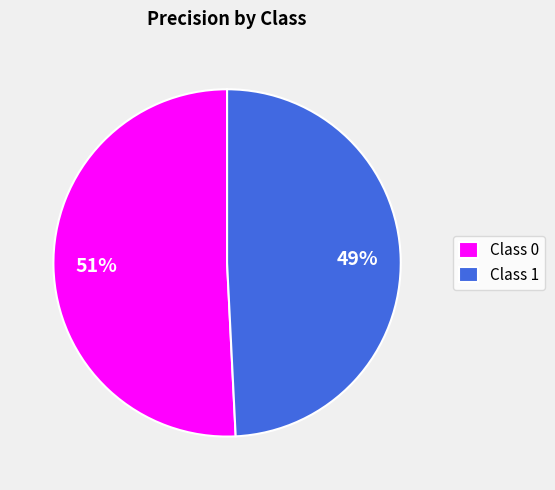

To the nearest percent, what is the average slice percentage?

50%